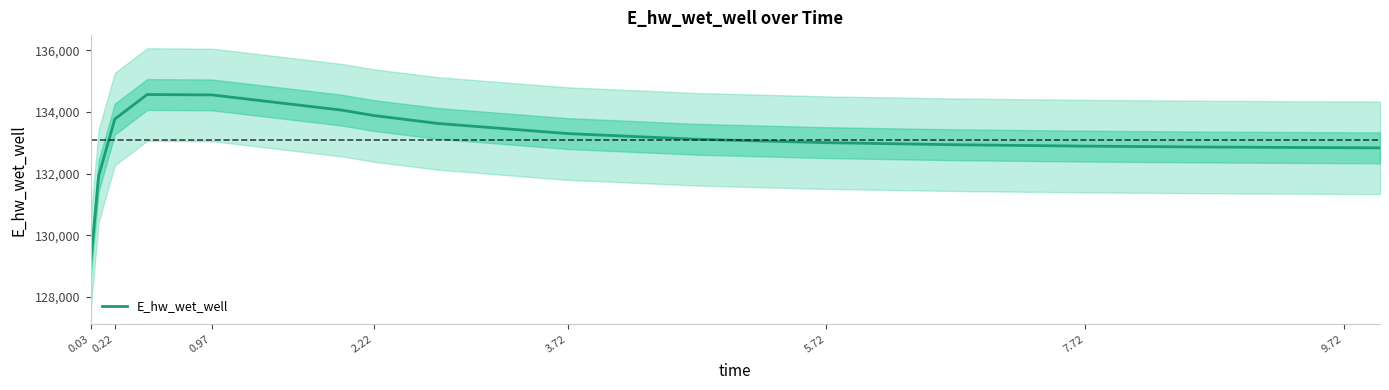

What is the maximum value shown in the chart?

134569.4